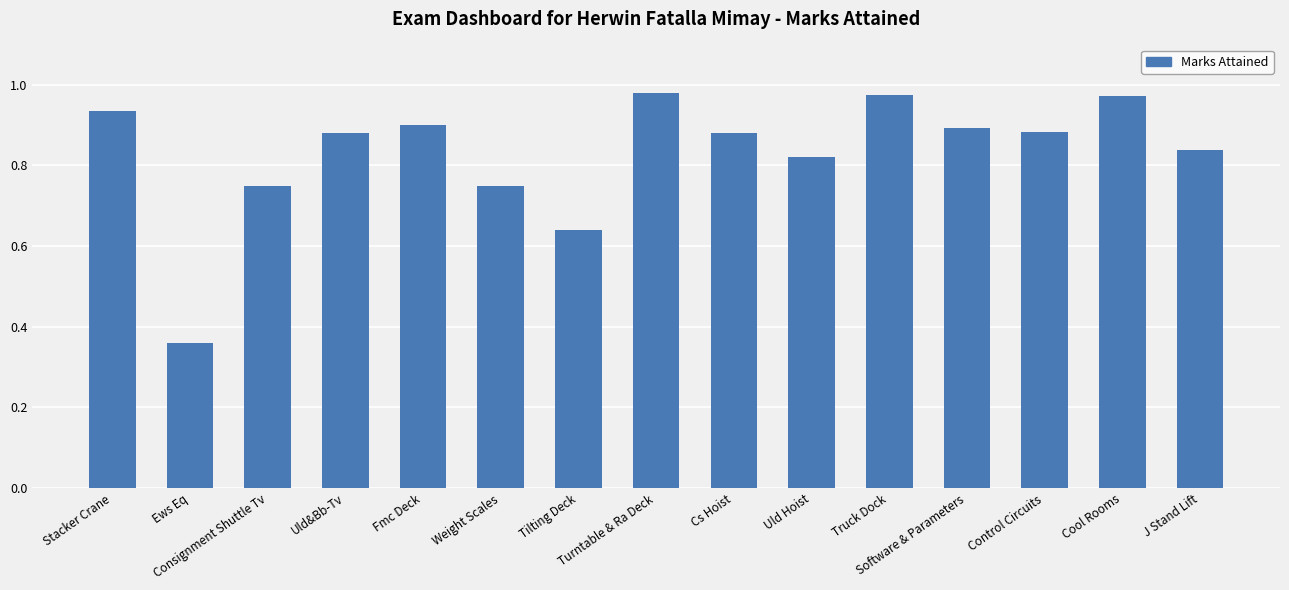

Does the chart contain stacked bars?

No